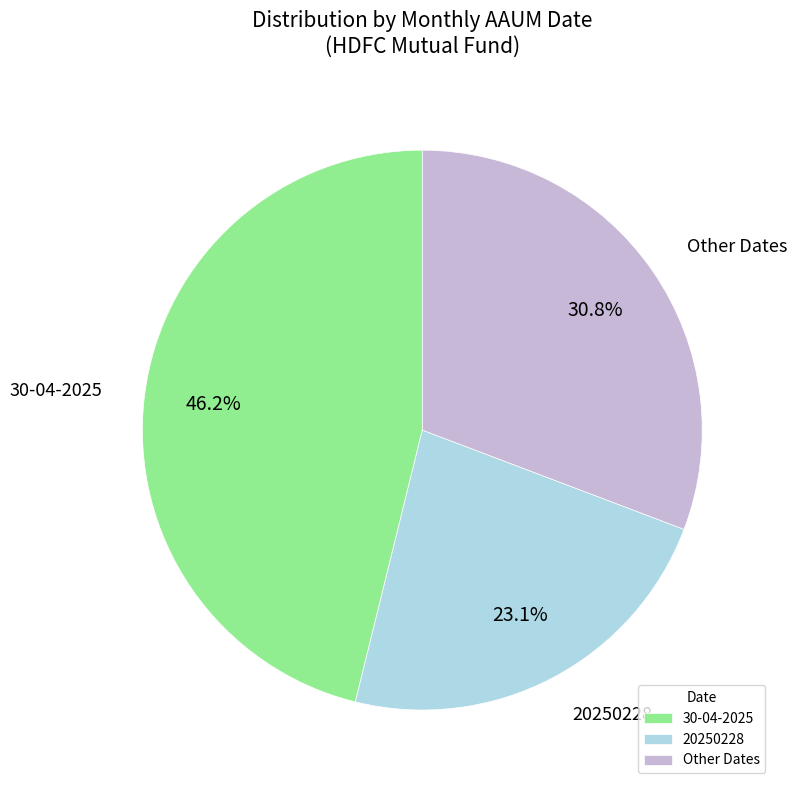

Count the number of slices in the pie.

3